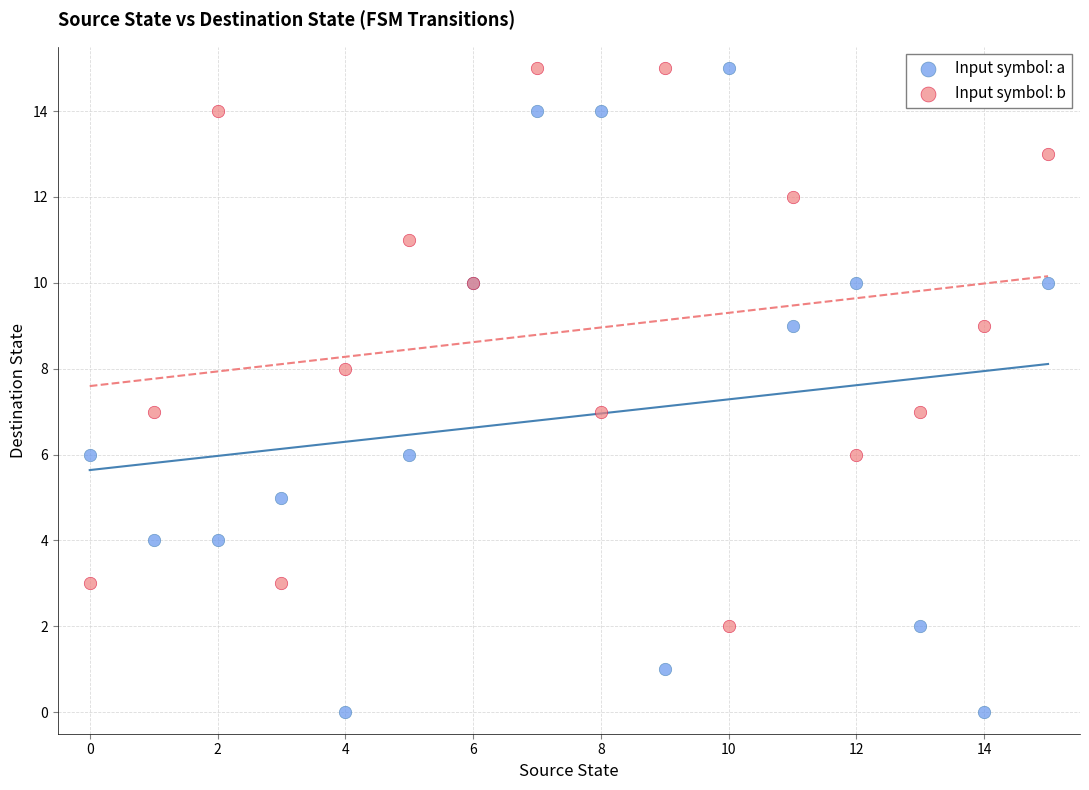

Which series has the widest spread of Y values?

Input symbol: a